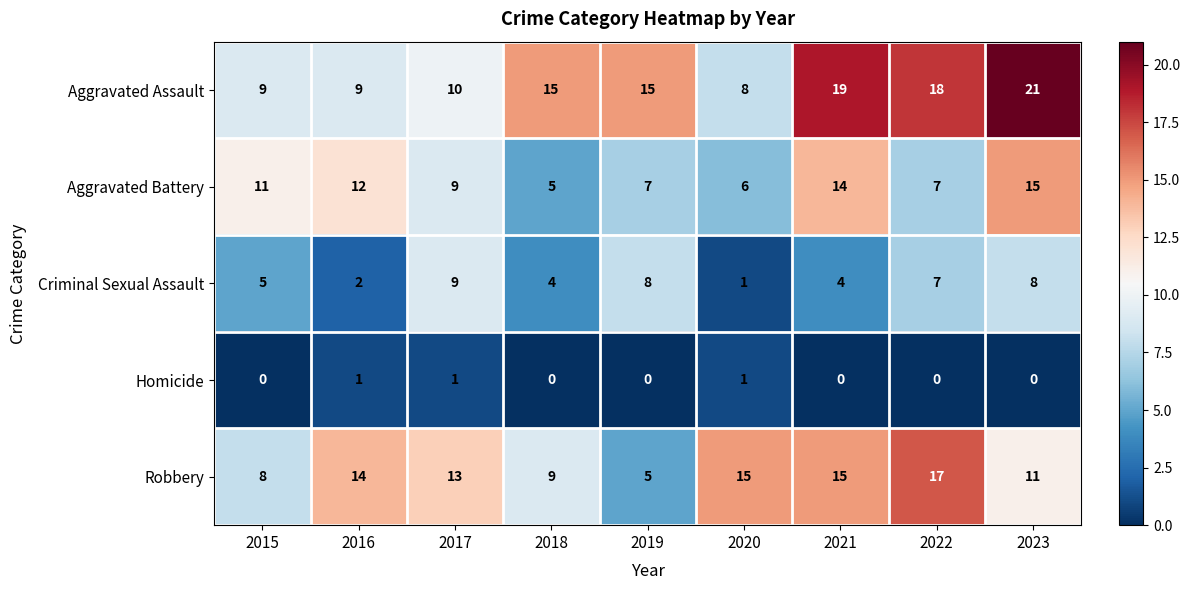

What is the difference between the maximum and minimum values in the Aggravated Battery series?

10